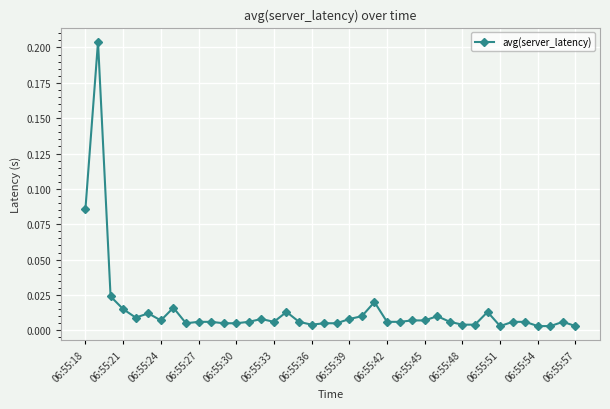

What is the sum of all values?

0.6